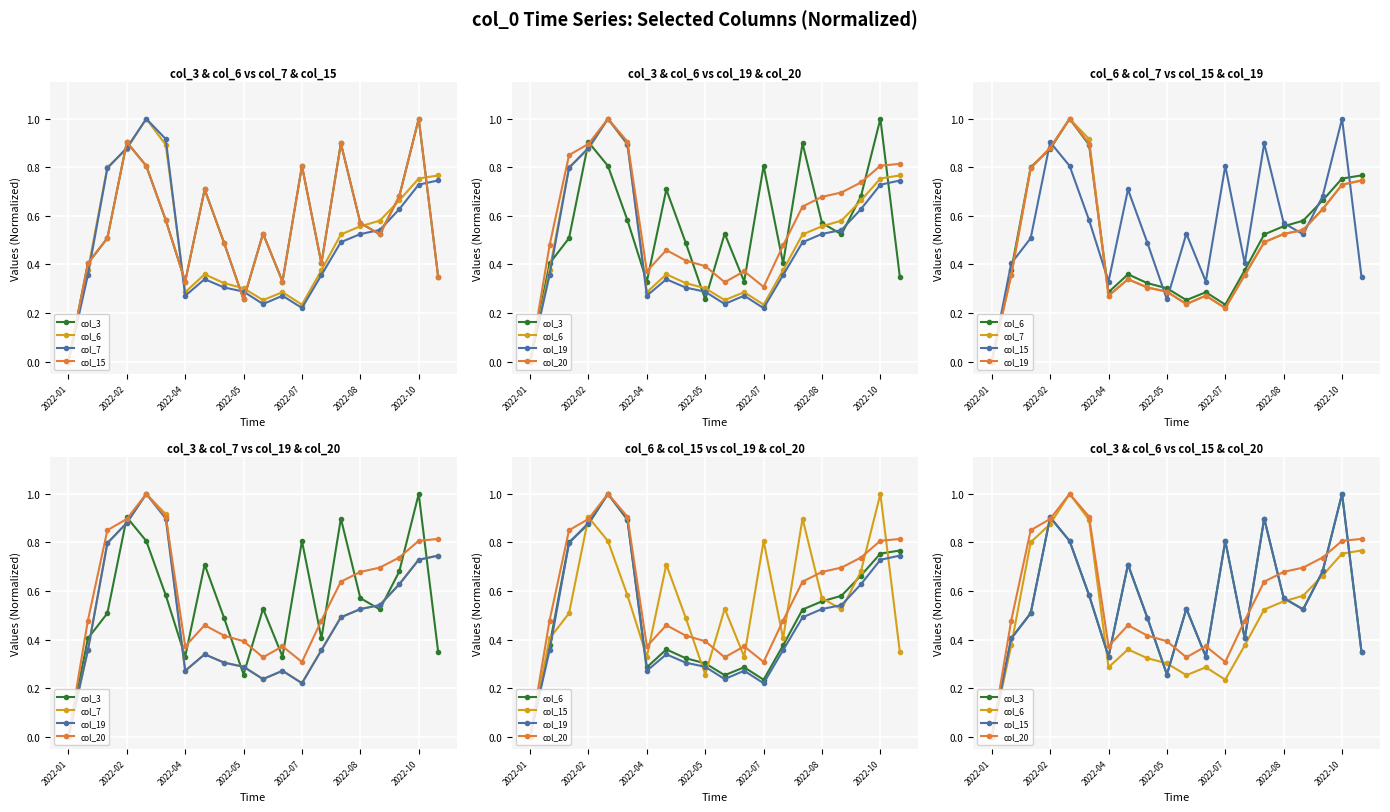

What is the difference between the maximum and second lowest values in the col_6 series?

0.8